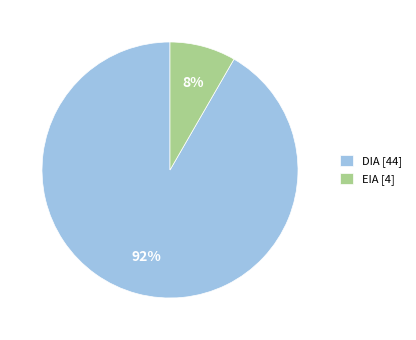

How many slices are in this pie chart?

2